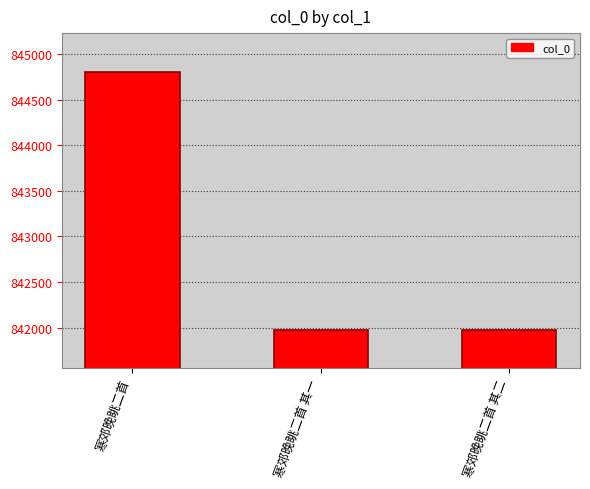

How many series are shown in this chart?

1